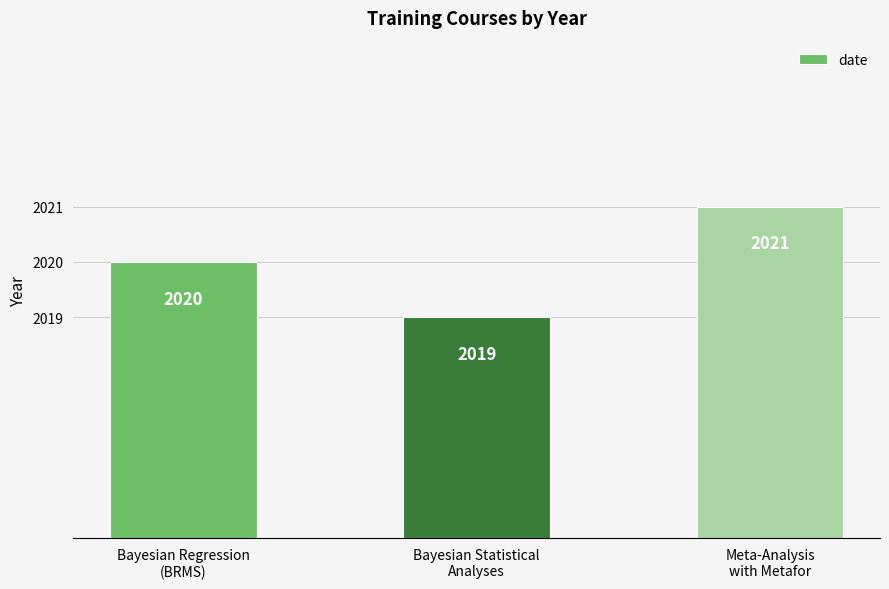

What is the label of the 3rd bar from the right?

Bayesian Regression
(BRMS)